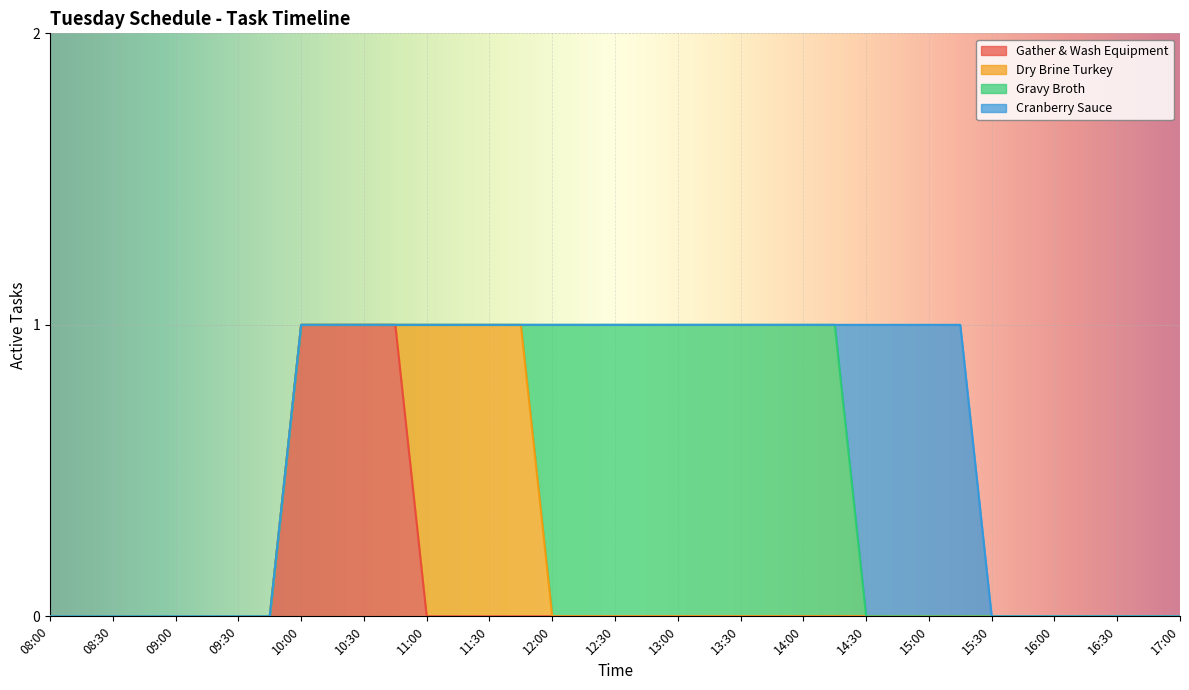

What are all the series names shown in the legend?

Gather & Wash Equipment, Dry Brine Turkey, Gravy Broth, Cranberry Sauce